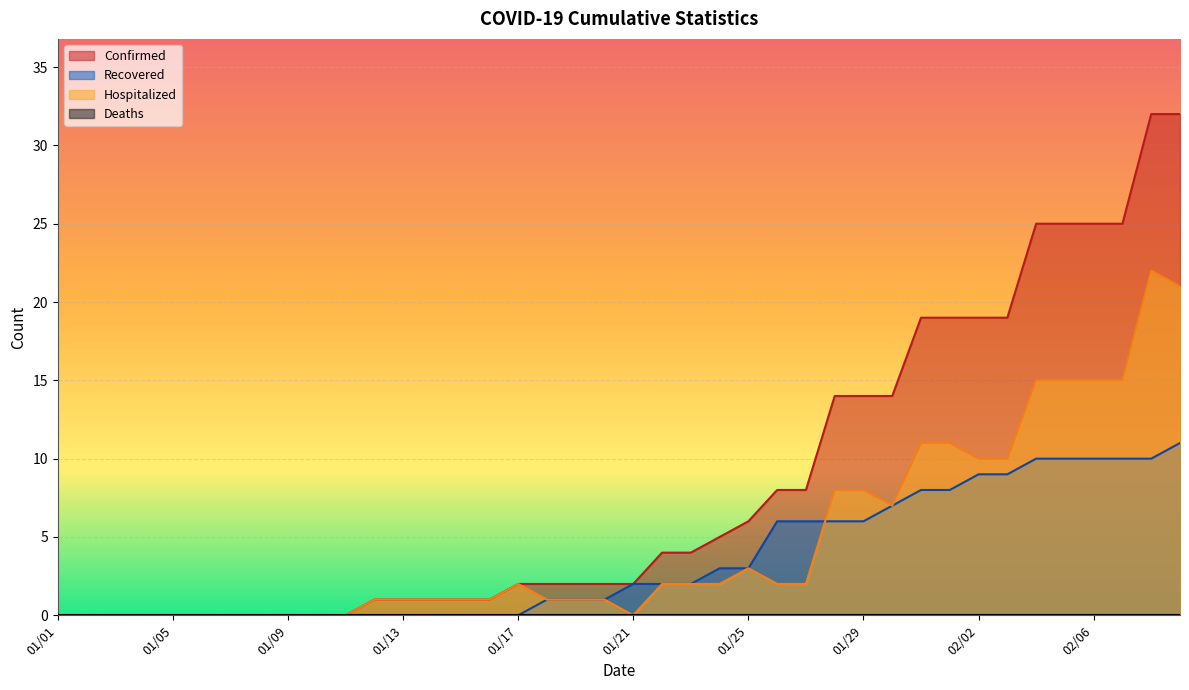

At how many categories does at least one series exceed 2?

19